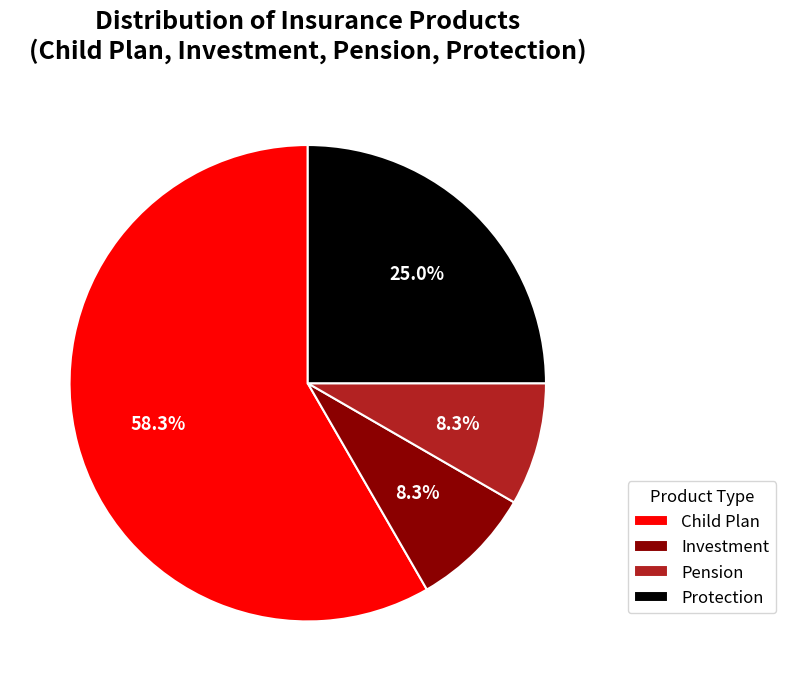

Count the number of slices in the pie.

4